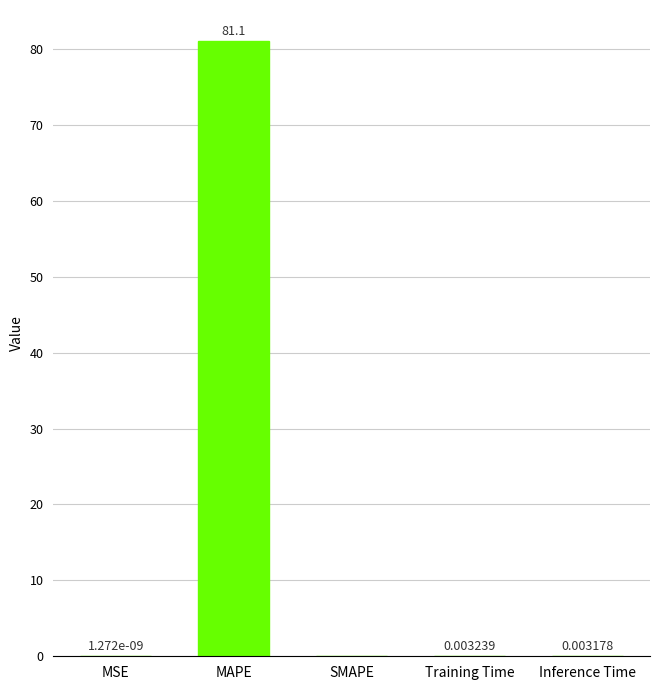

Which has a higher value, SMAPE or Inference Time?

Inference Time